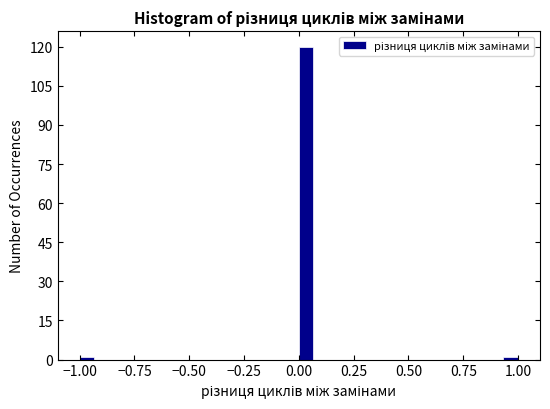

Around what value on the x-axis is the tallest bar? Give the approximate position of its centre, as read against the axis.

0.05